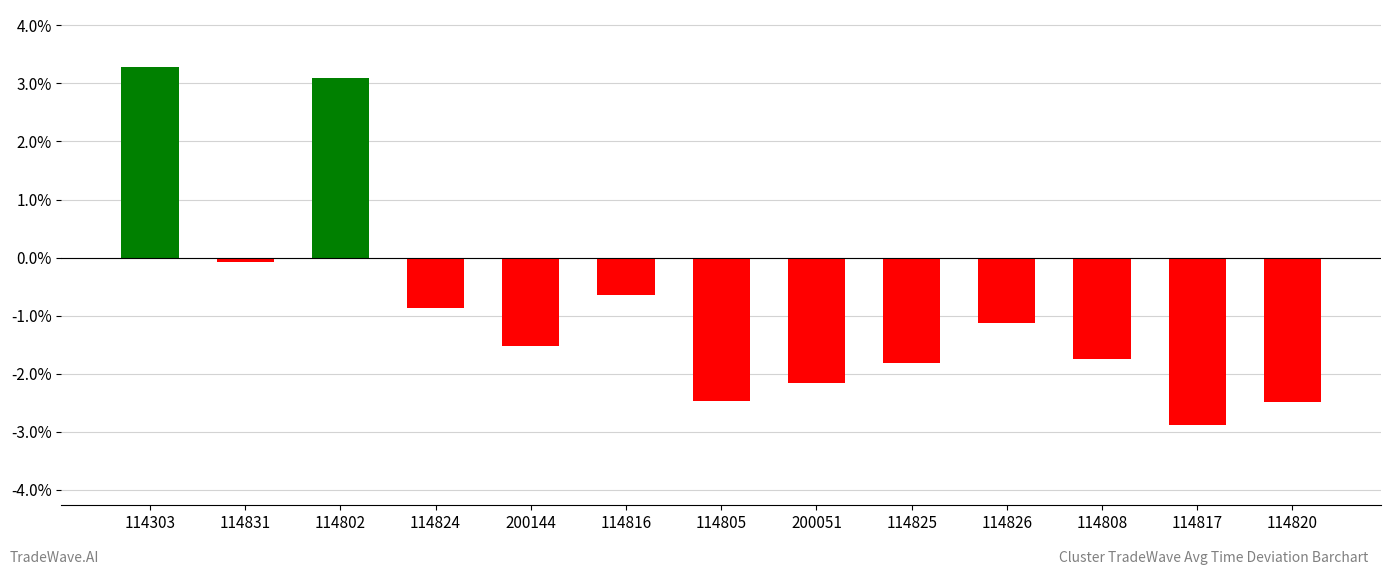

True or false: the data shows -2.2 at 200051.

True